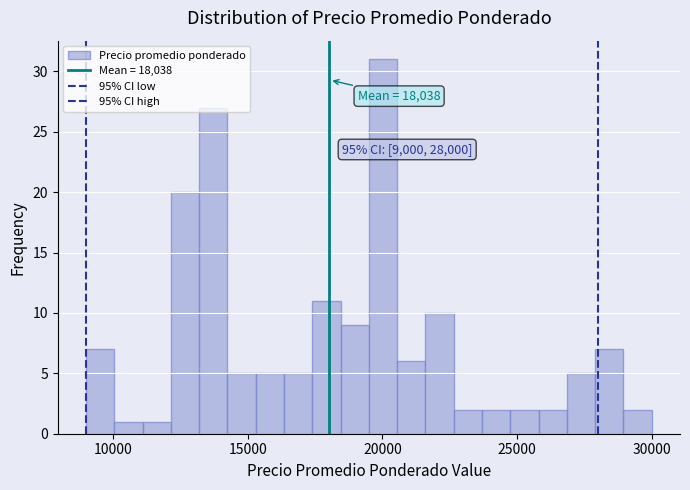

Read against the x-axis, roughly where is the centre of the tallest bar?

20000